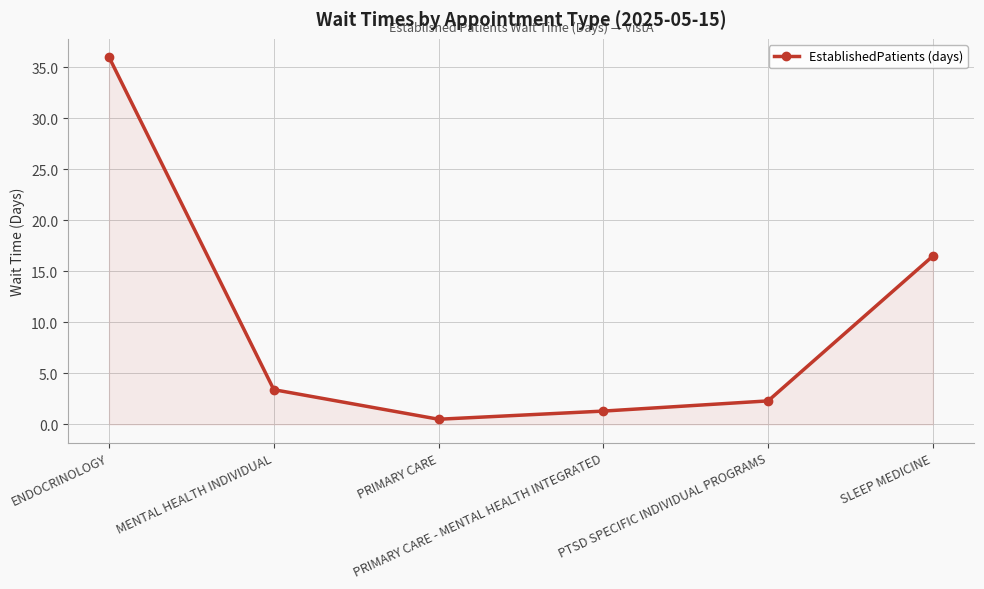

Between SLEEP MEDICINE and MENTAL HEALTH INDIVIDUAL, which is larger?

SLEEP MEDICINE